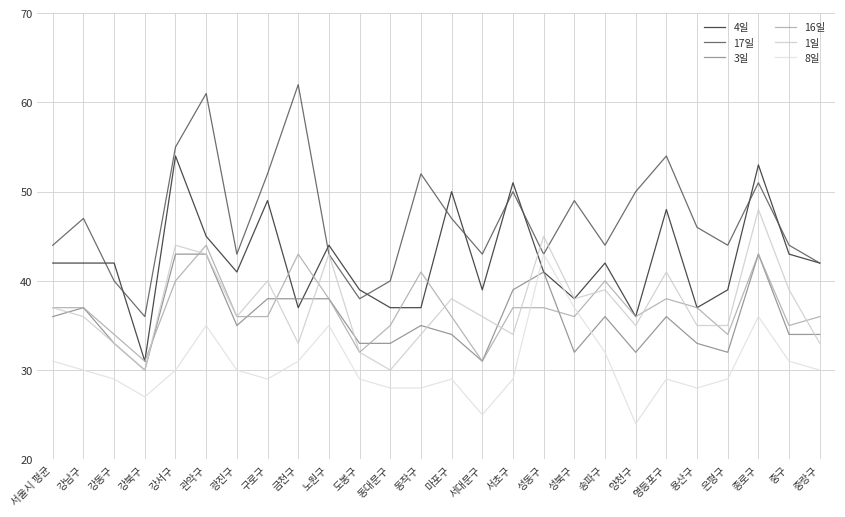

What is the sum of all 17일 values?

1220